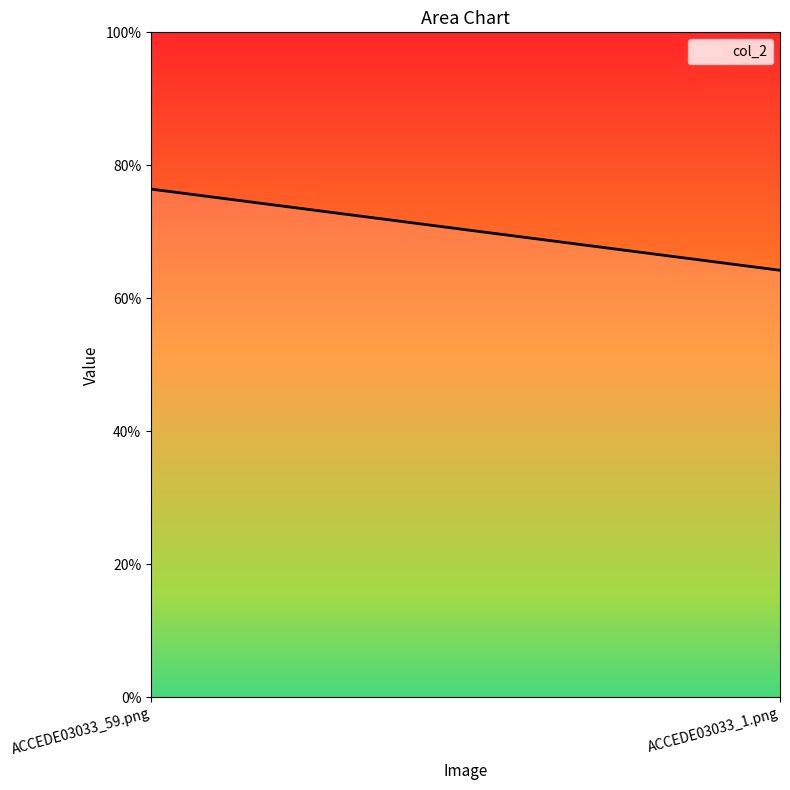

How many categories are shown in the chart?

2